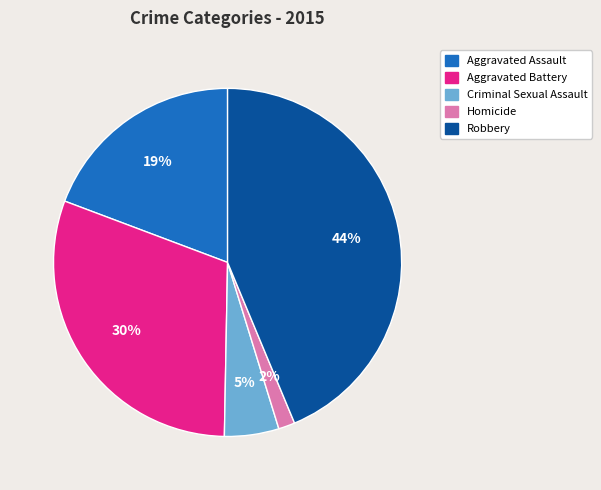

Does Criminal Sexual Assault represent more than half of the total?

No